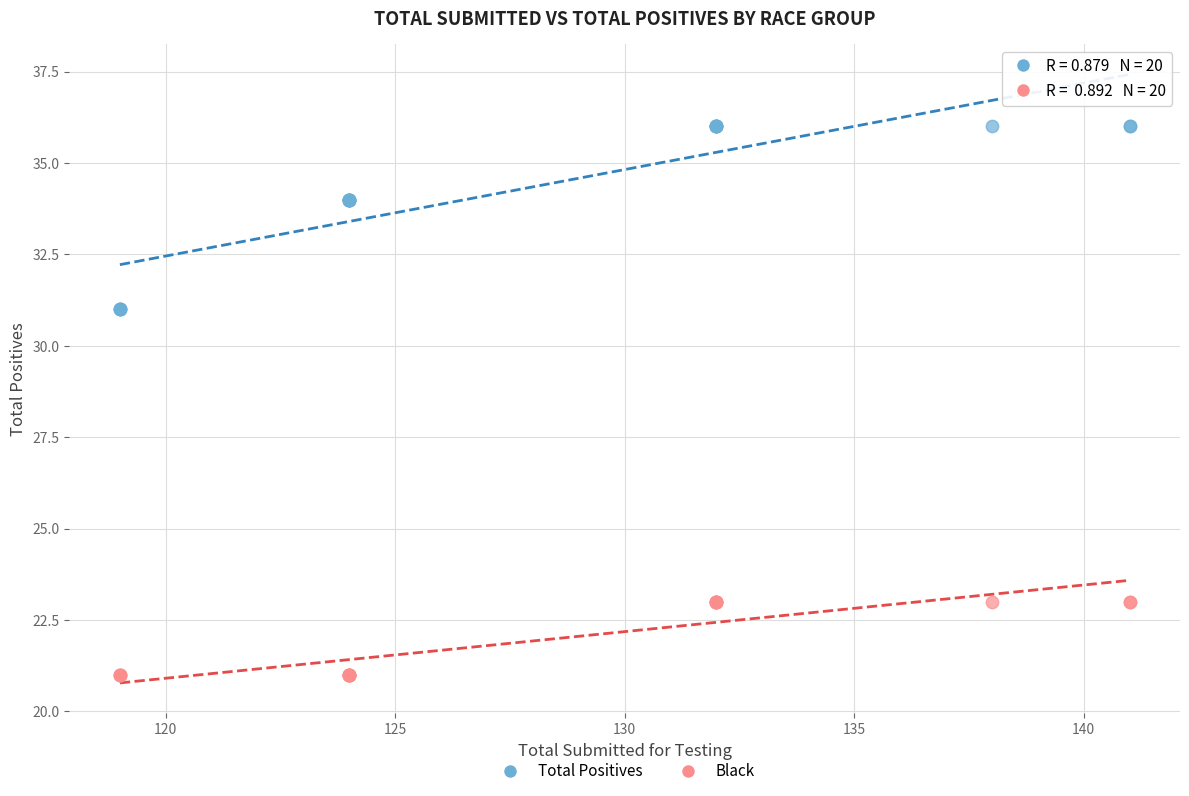

Which series contains the highest Y value?

Total Positives